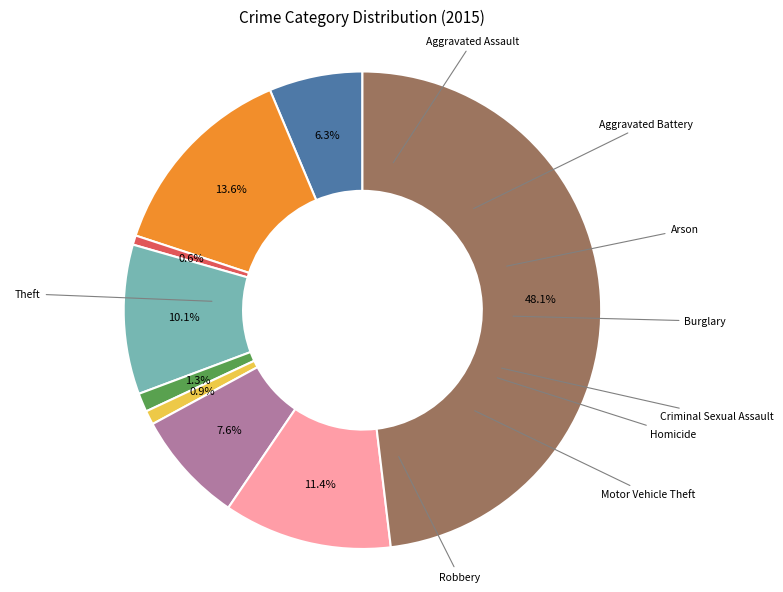

Is there any slice that represents more than half of the pie?

No